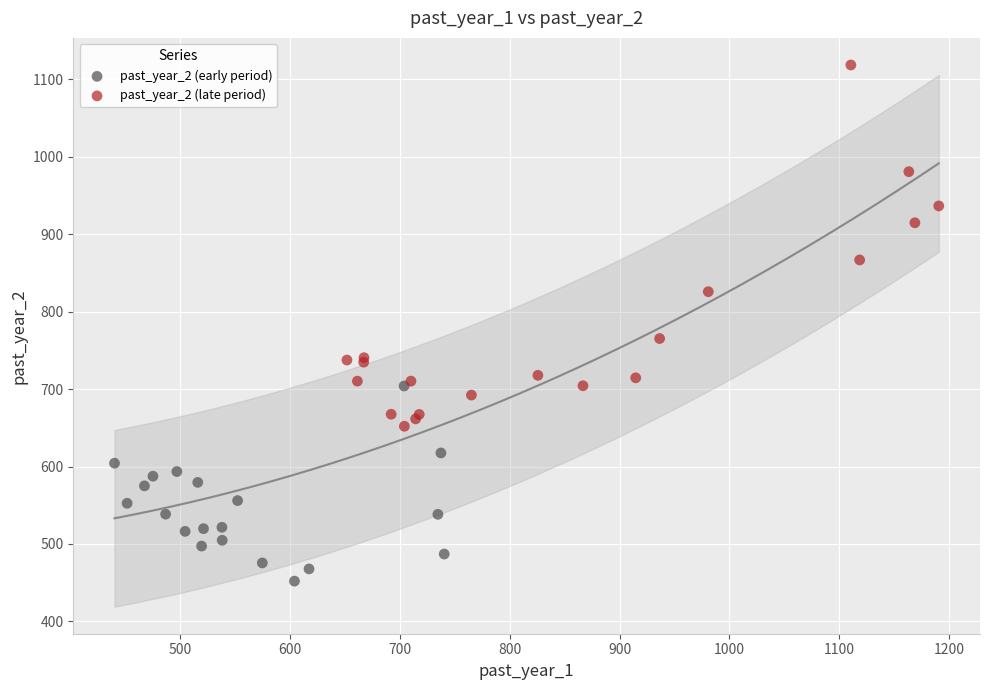

Which series contains the lowest Y value?

past_year_2 (early period)